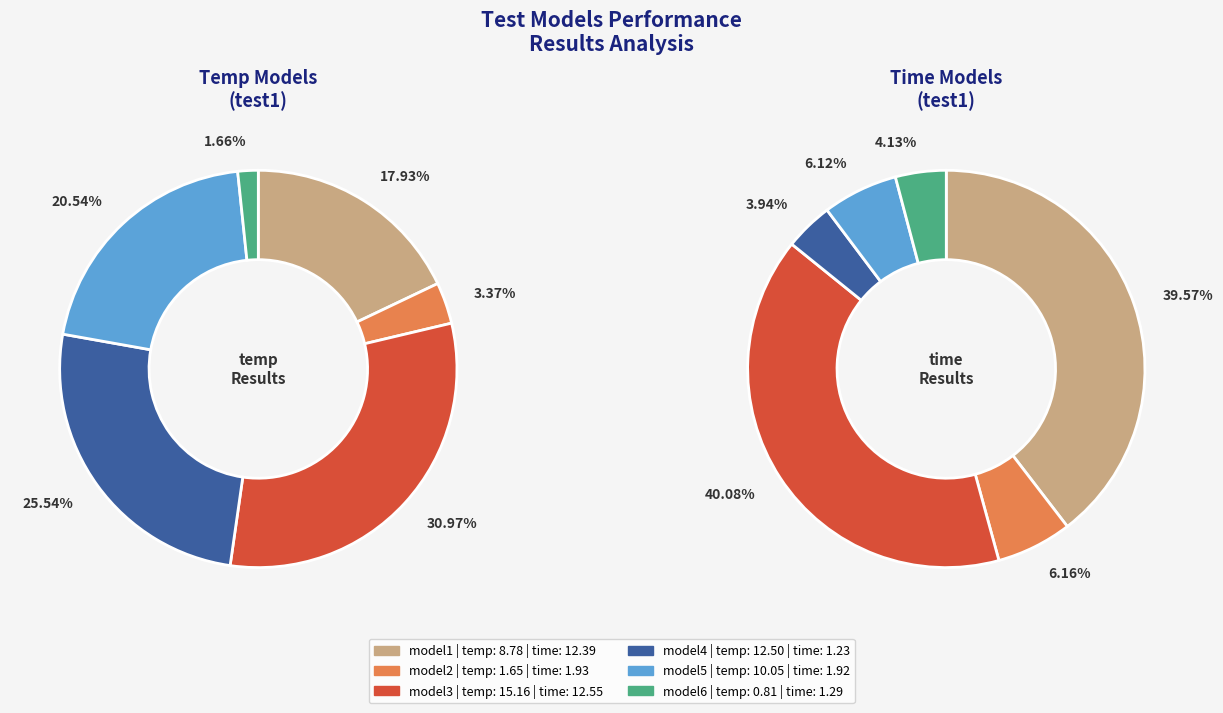

Is the sum of model1 and model3 greater than half?

No